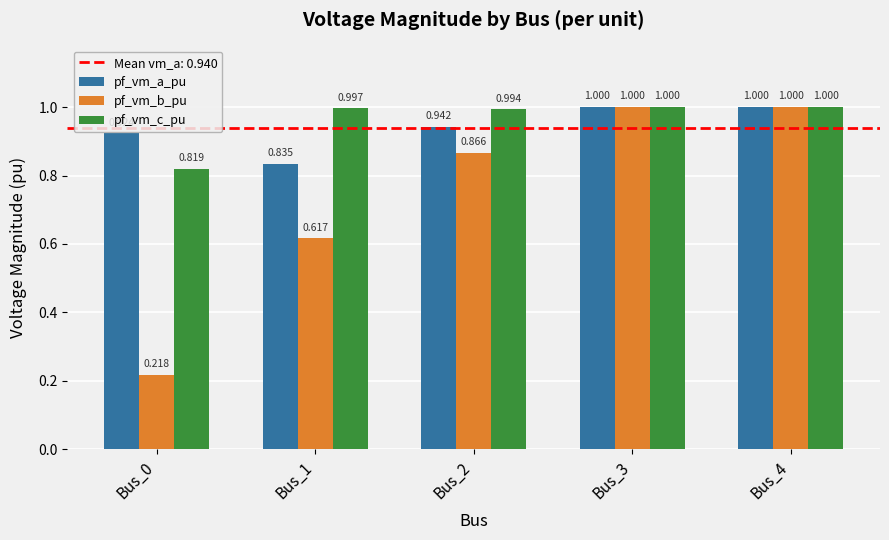

What is the total value across all series at Bus_2?

2.8